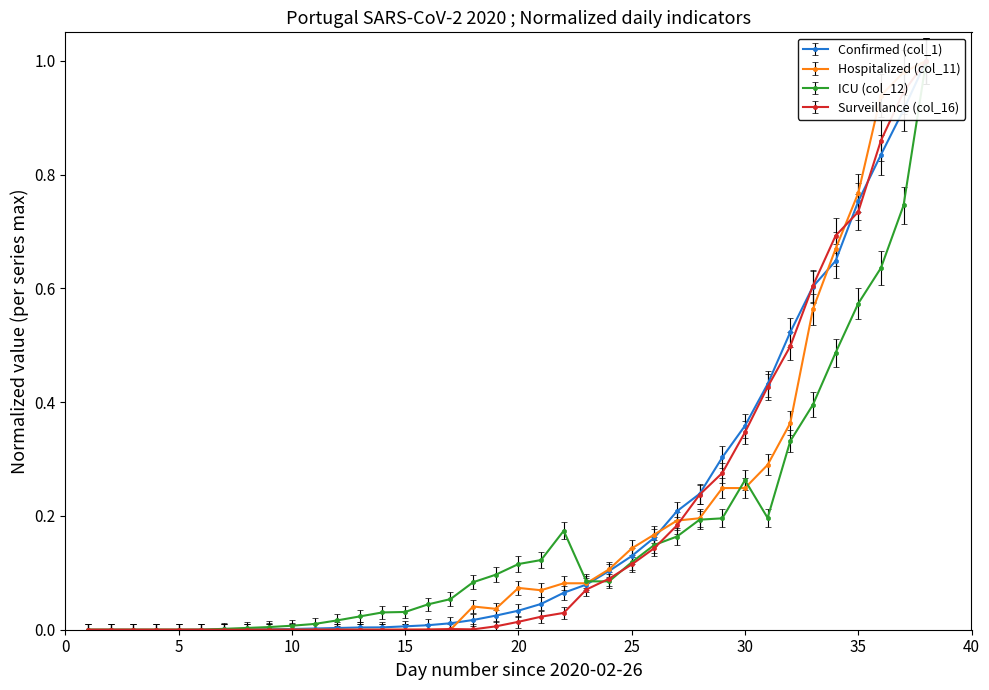

How many values in Surveillance (col_16) are above zero?

24